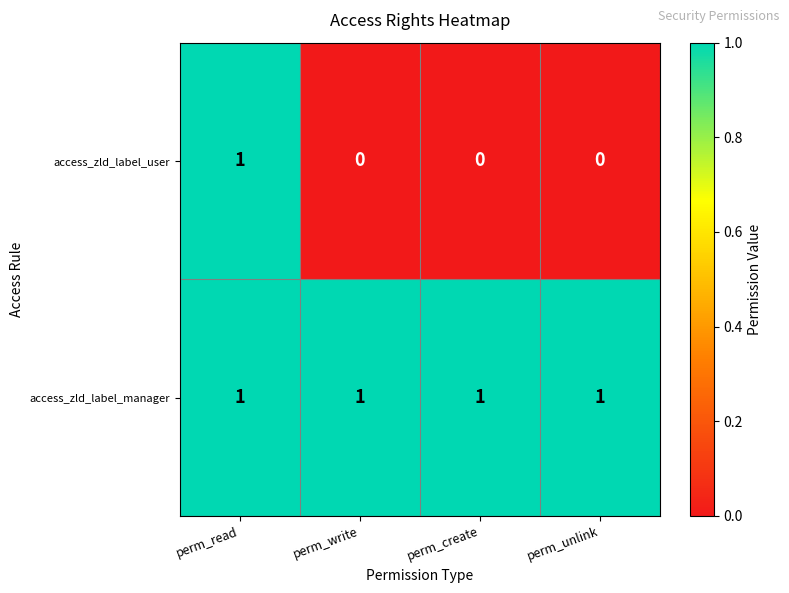

List the series in order of their overall mean, lowest first.

access_zld_label_user, access_zld_label_manager